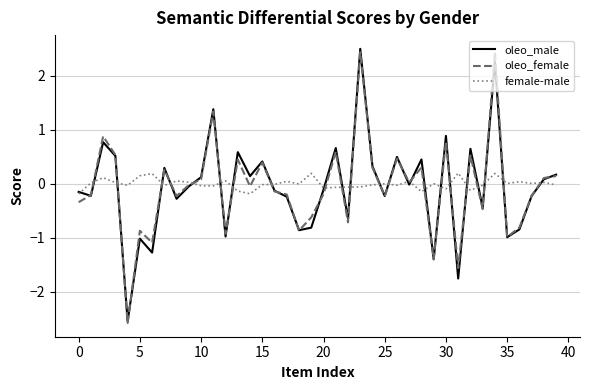

What is the highest value of the oleo_female series?

2.4